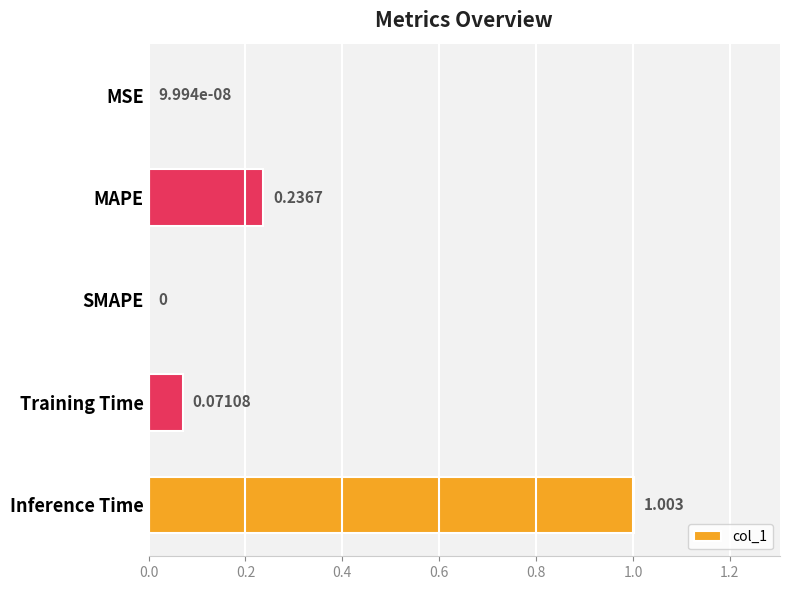

Between Training Time and MAPE, which is larger?

MAPE